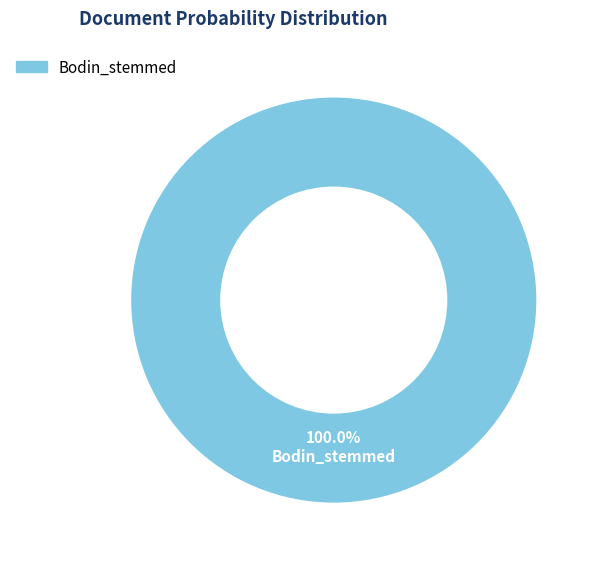

How many slices are in this pie chart?

1